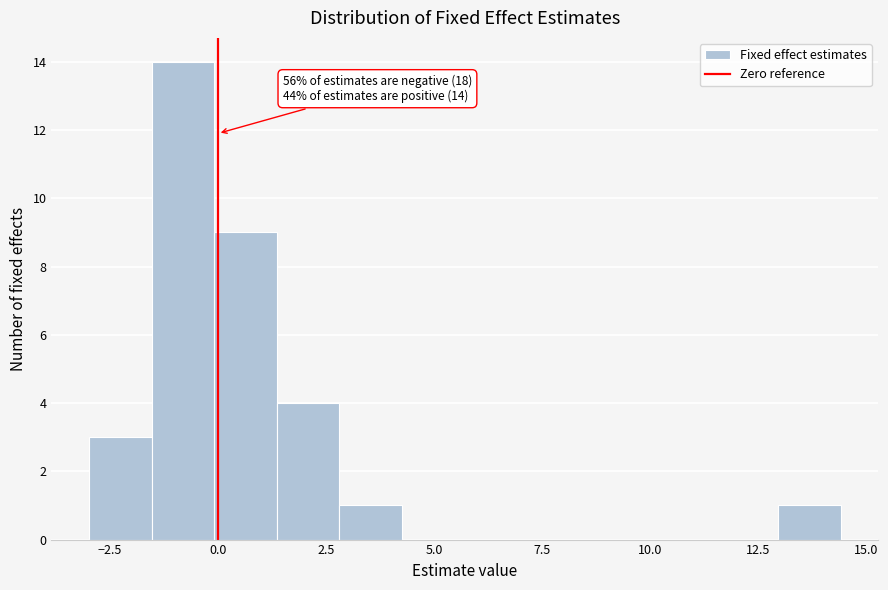

Read against the x-axis, roughly where is the centre of the tallest bar?

-1.0